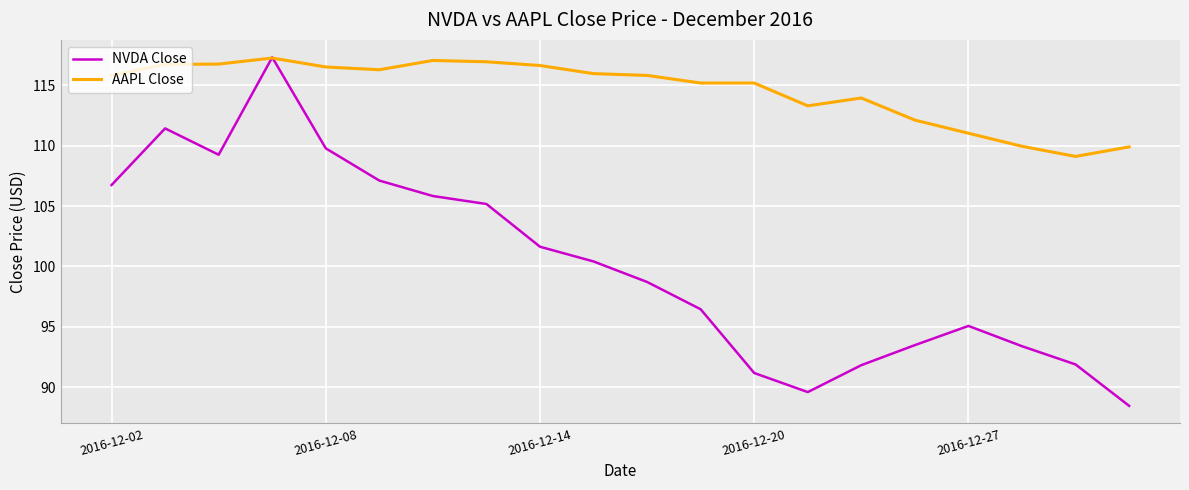

Rank the series by their average value, from lowest to highest.

NVDA Close, AAPL Close